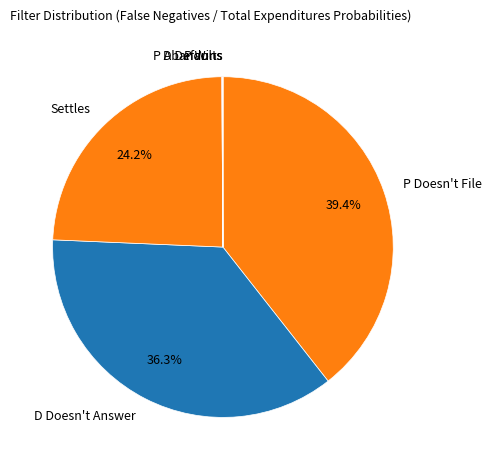

Which slice is the largest?

P Doesn't File